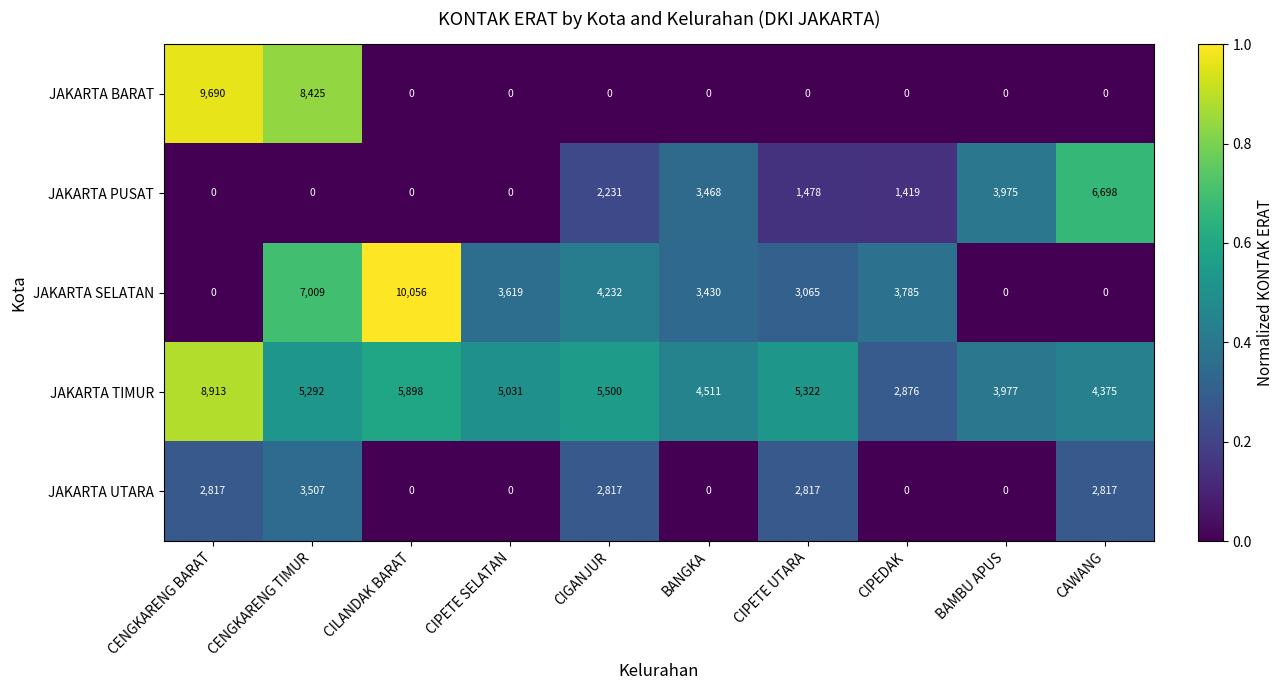

Which series changed the most between CIGANJUR and CIPEDAK?

JAKARTA UTARA